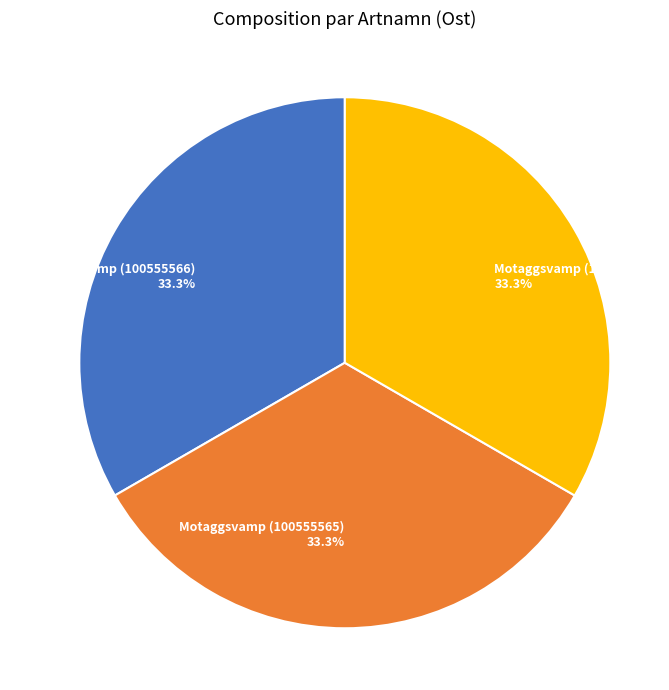

Is there any slice that represents more than half of the pie?

No